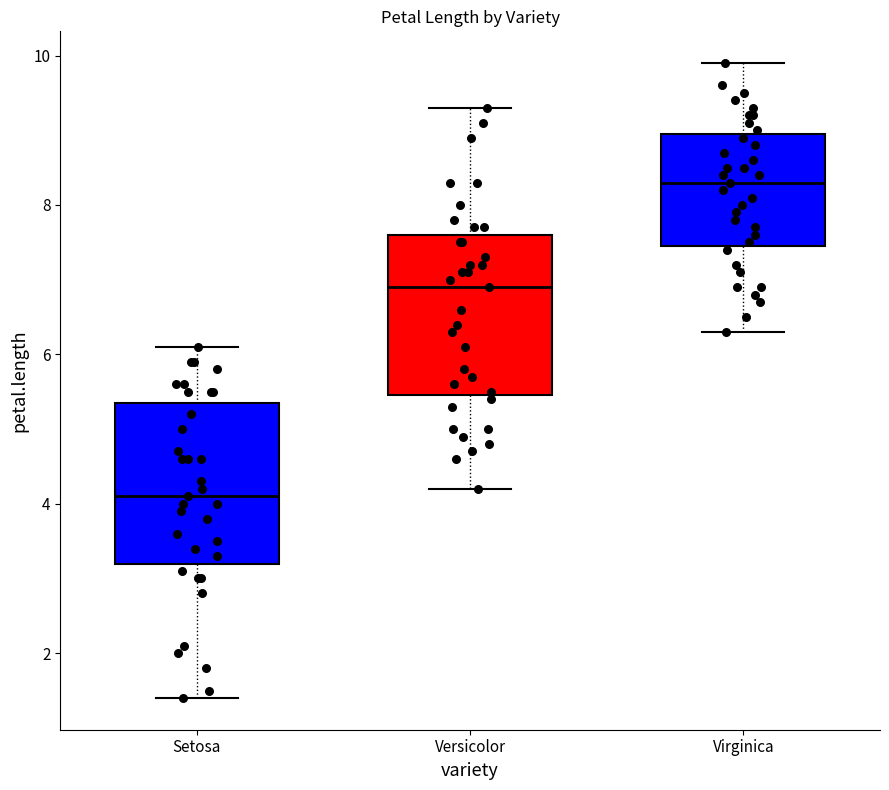

Reading left to right, transcribe this box plot: for each box, give where its median line is, the range the box spans, and where its two whiskers end, as read against the y-axis. The values are not printed on the chart, so give them approximately, as read against the axis.

Setosa: median 4.2, box 3.2 to 5.4, whiskers 1.4 to 6.2
Versicolor: median 7.0, box 5.4 to 7.6, whiskers 4.2 to 9.4
Virginica: median 8.4, box 7.4 to 9.0, whiskers 6.4 to 10.0